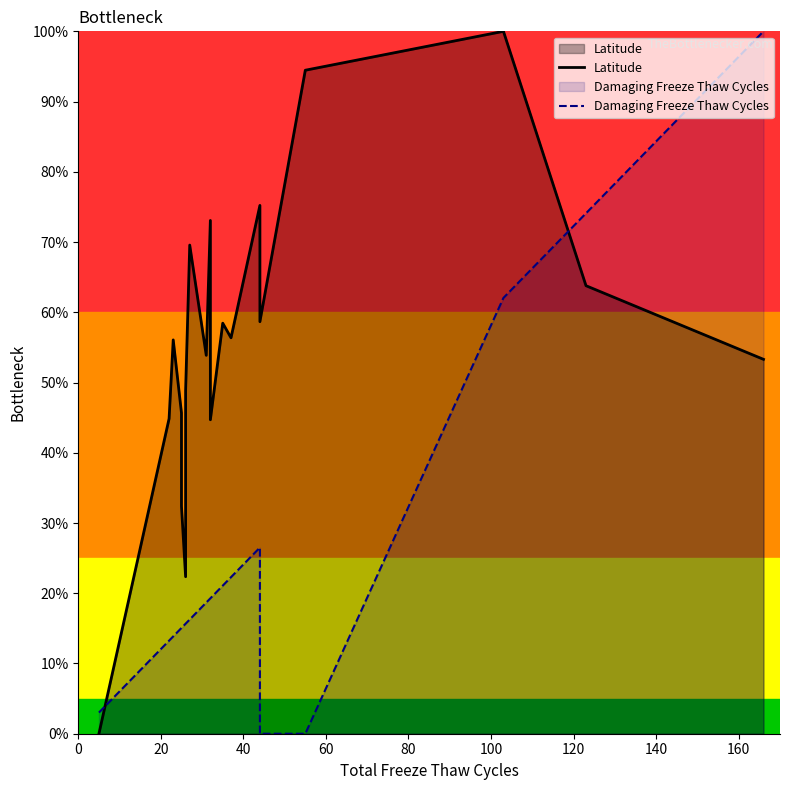

Which series has the largest total across all categories?

Latitude